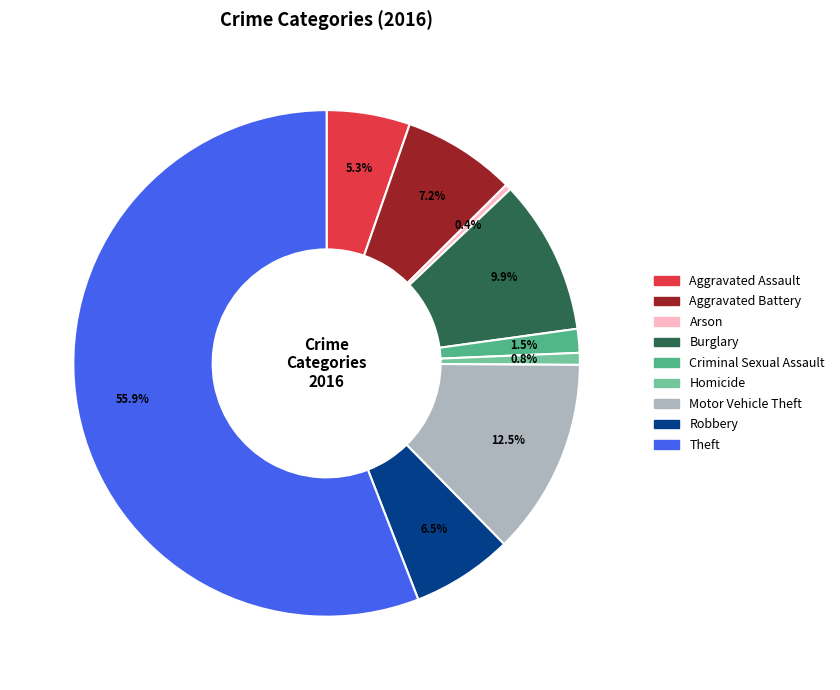

True or false: Theft accounts for 56% of the total.

True